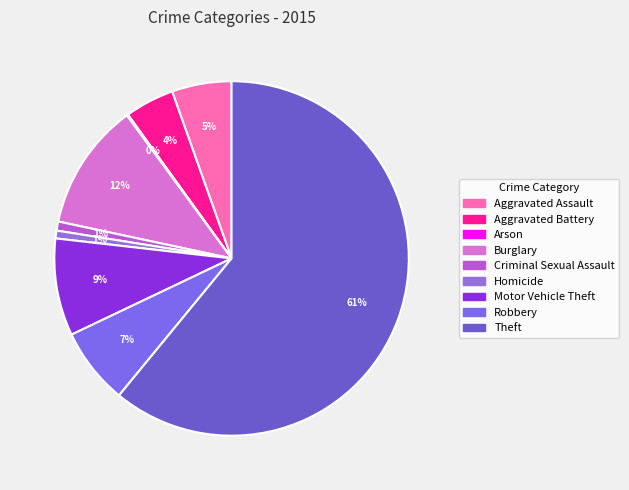

Which category has the biggest portion of the pie?

Theft